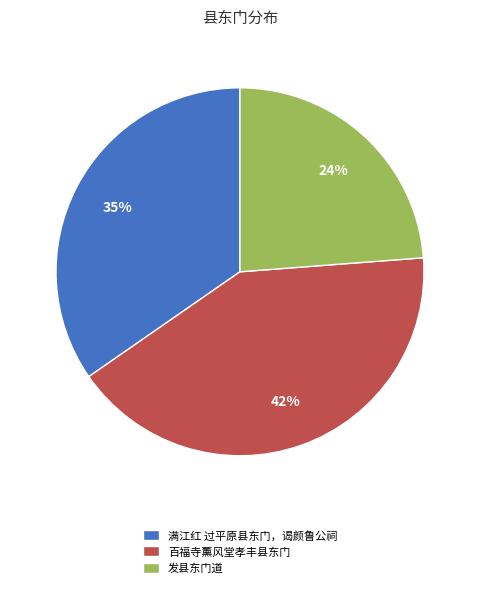

Between 发县东门道 and 百福寺薰风堂孝丰县东门, which is larger?

百福寺薰风堂孝丰县东门